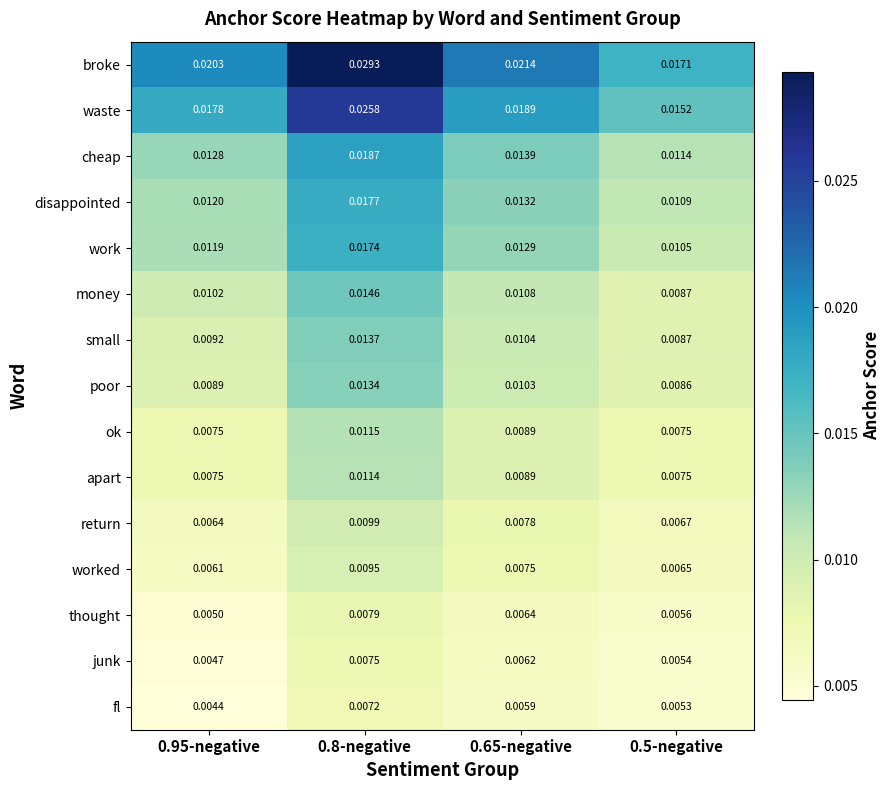

Which series has the largest range (max minus min)?

broke